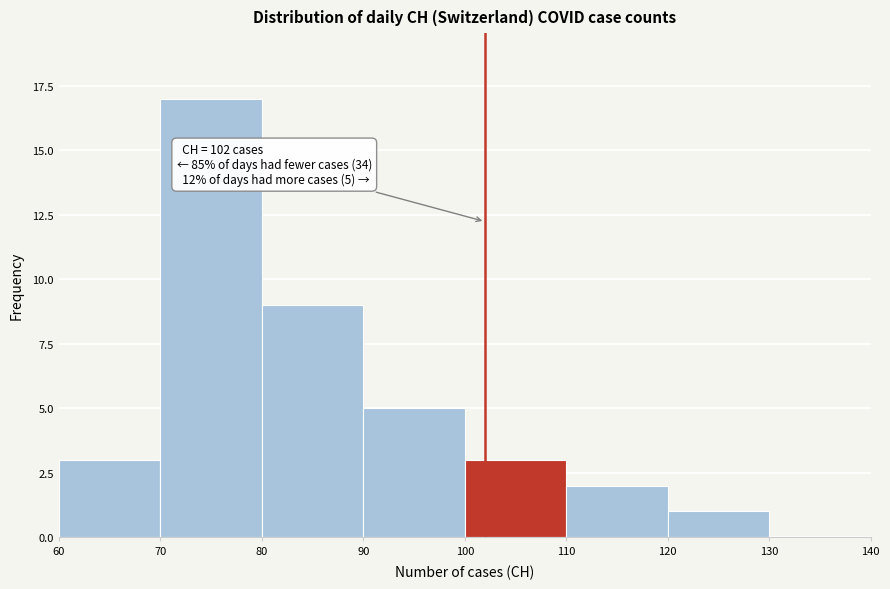

Over which range of the x-axis is the bar tallest?

70 to 80